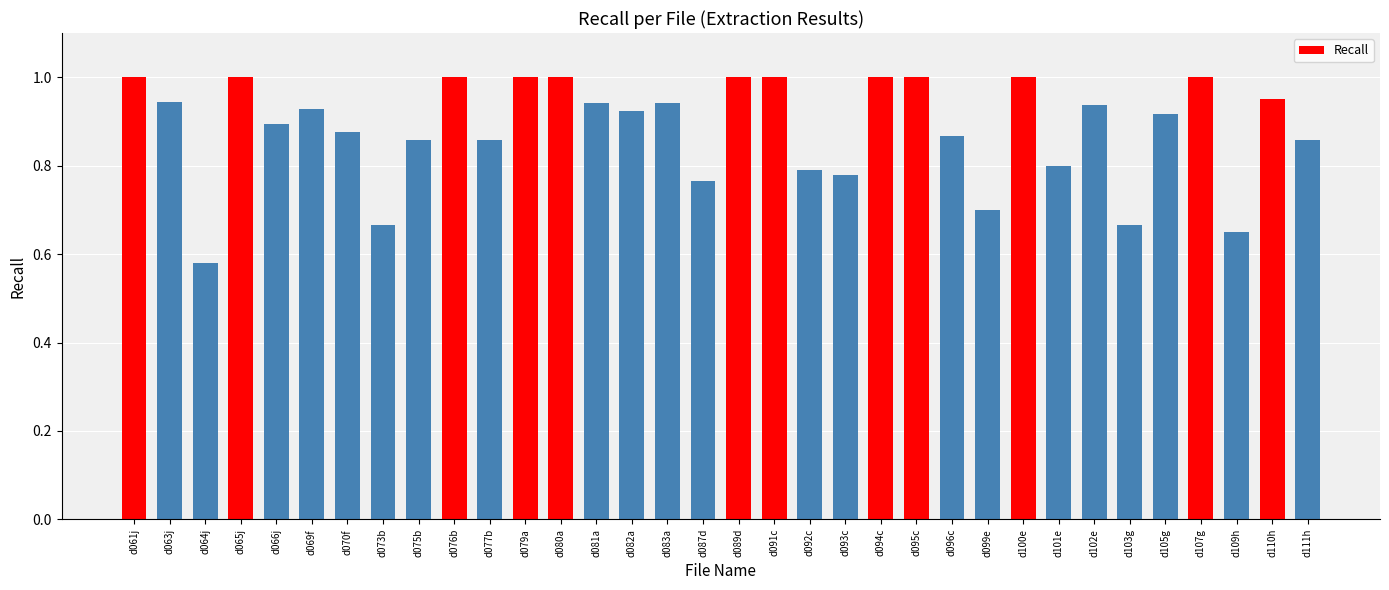

At which label is the value closest to 0?

d064j